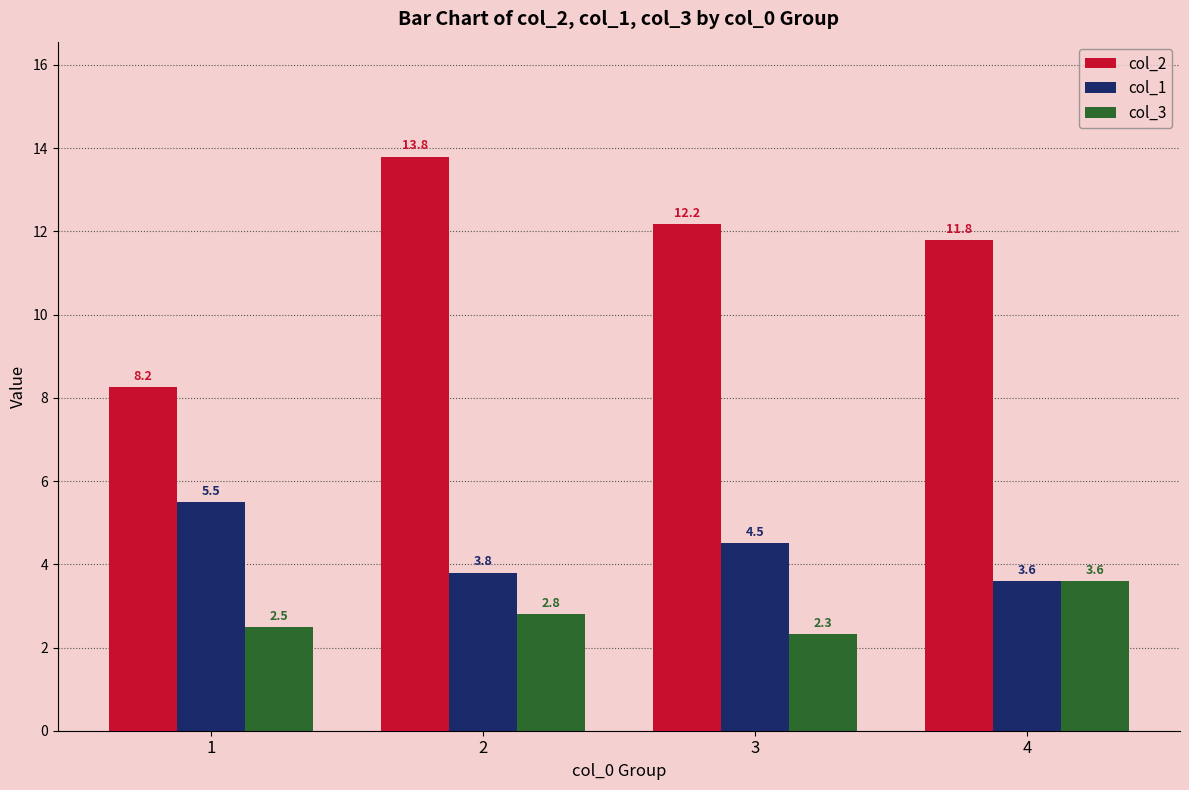

What is the greatest value displayed?

13.8